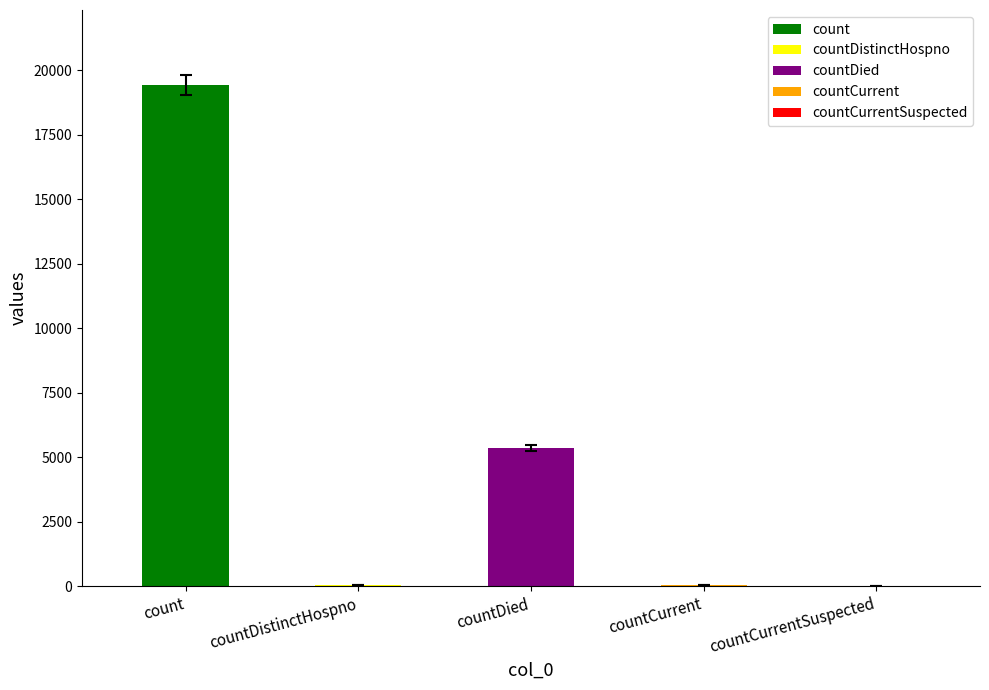

What is the difference between the maximum and second lowest values?

19382